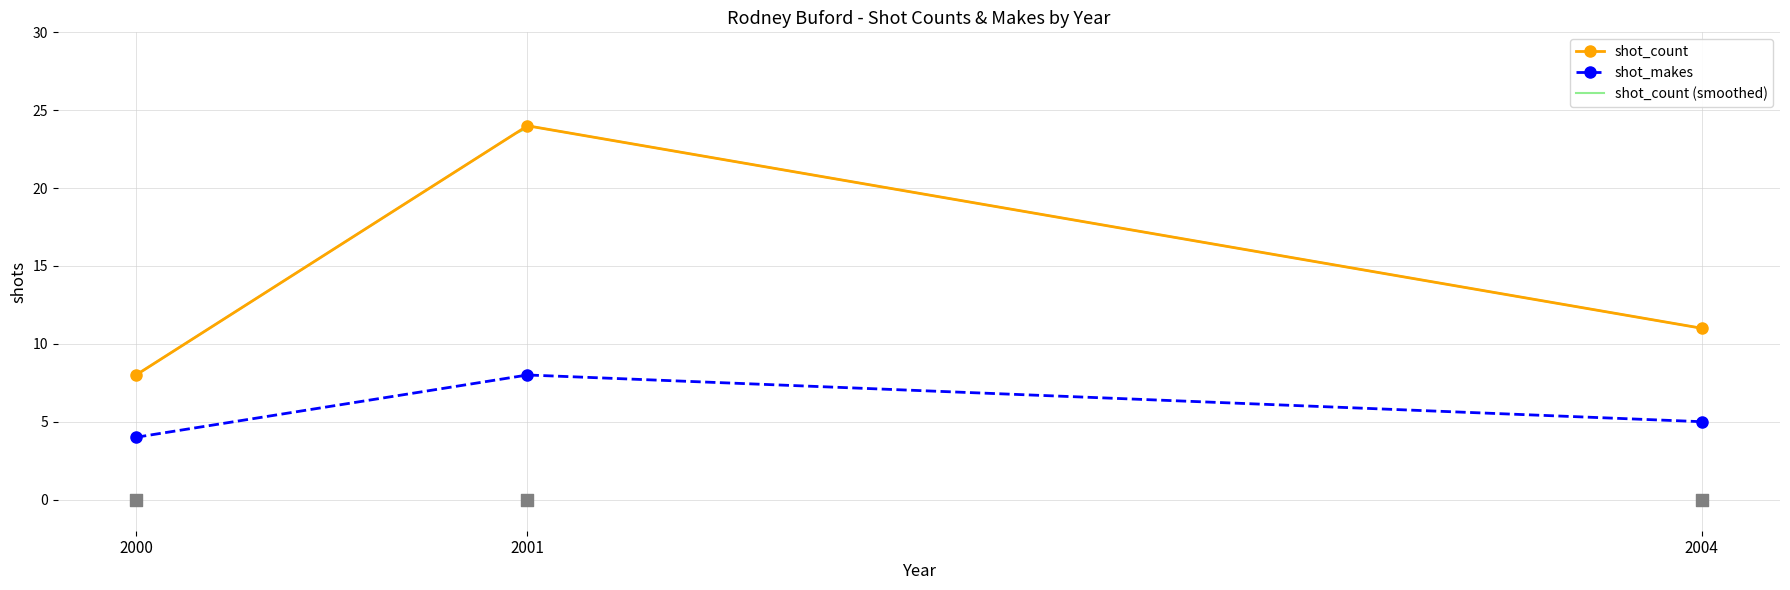

List the labels in order of shot_count value, smallest first.

2000, 2004, 2001